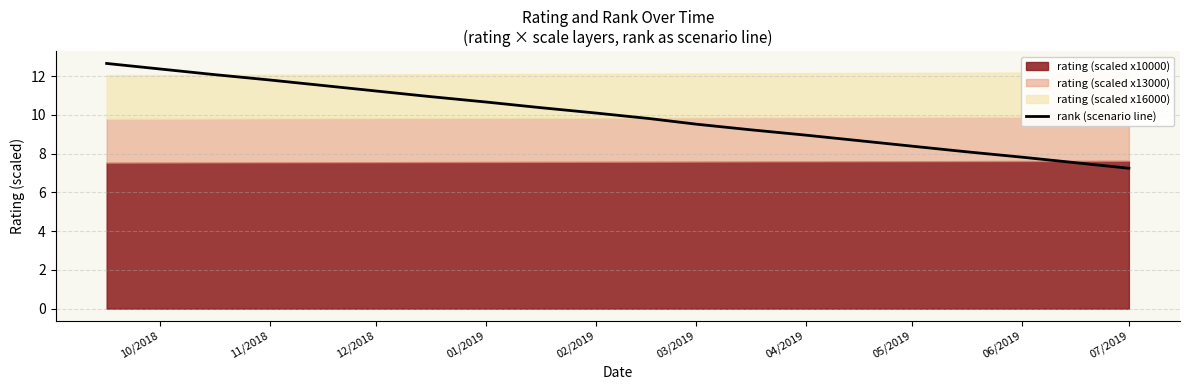

Reading left to right, what are all the values shown in this chart?

12.6	12.4	12.1	11.8	11.5	11.2	10.9	10.7	10.4	10.1	9.8	9.5	9.2	9.0	8.7	8.4	8.1	7.8	7.5	7.2